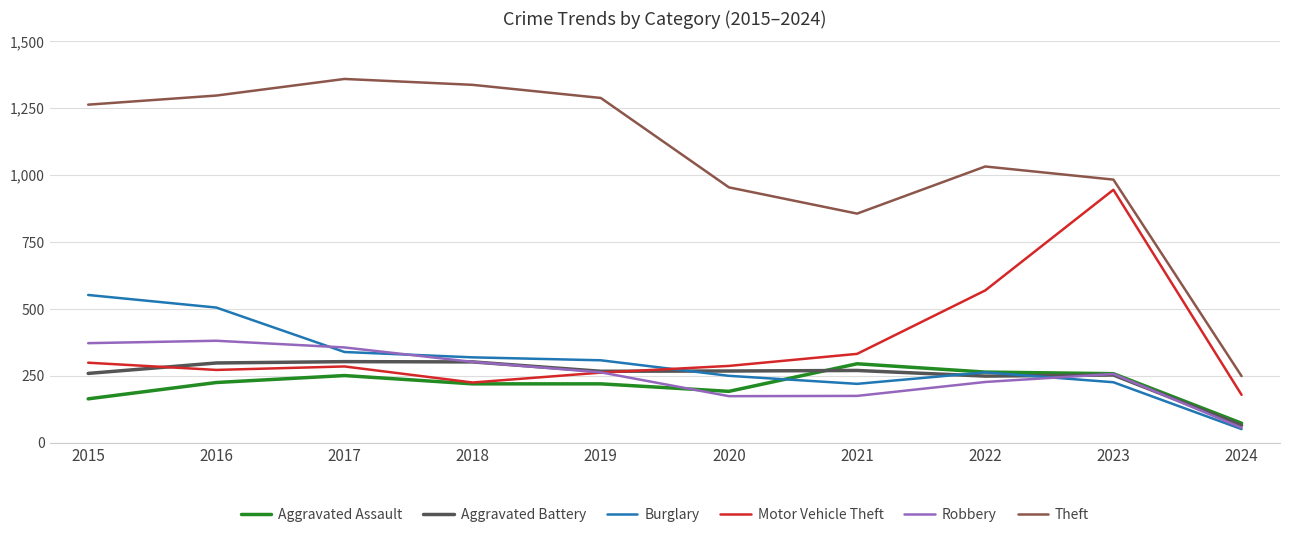

True or false: Motor Vehicle Theft and Robbery cross at least once.

True